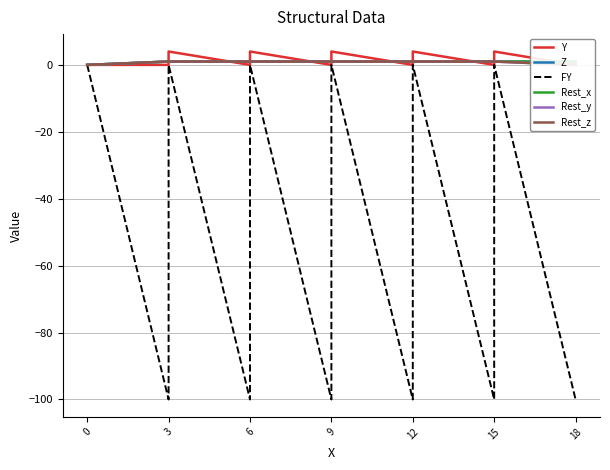

Reading left to right, transcribe all the data shown in this chart.

Y: 0	0	4	0	4	0	4	0	4	0	4	0
Z: 0	1	1	1	1	1	1	1	1	1	1	1
FY: 0	-100	0	-100	0	-100	0	-100	0	-100	0	-100
Rest_x: 0	1	1	1	1	1	1	1	1	1	1	1
Rest_y: 0	1	1	1	1	1	1	1	1	1	1	0
Rest_z: 0	1	1	1	1	1	1	1	1	1	1	0